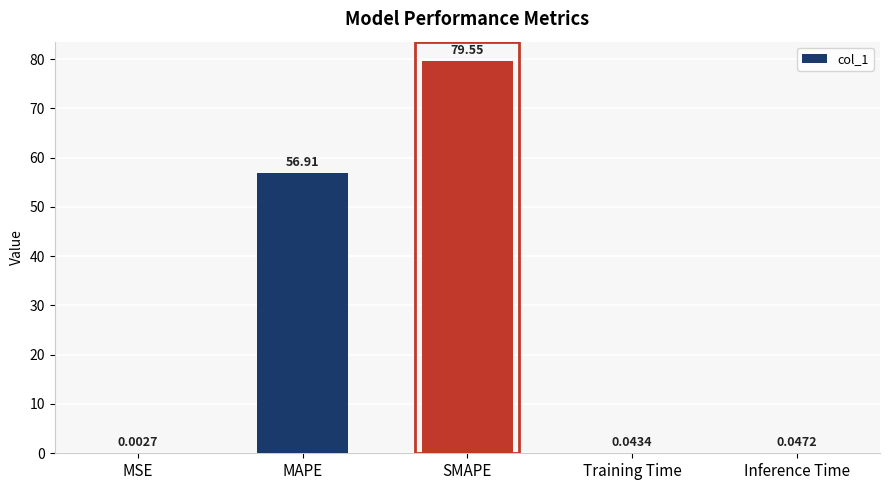

Which category has the highest value across all series?

SMAPE